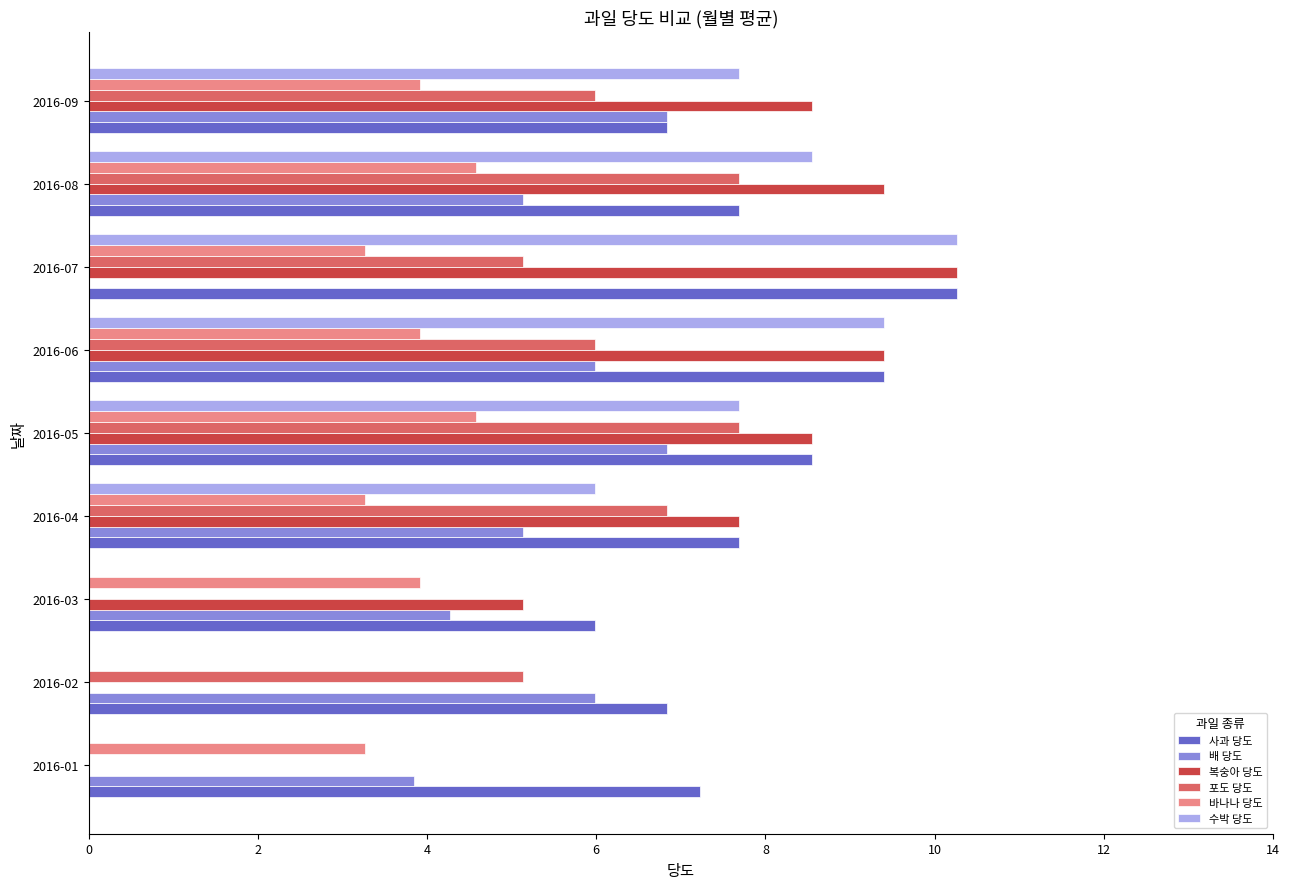

At which category does the chart reach its peak across all series?

2016-07